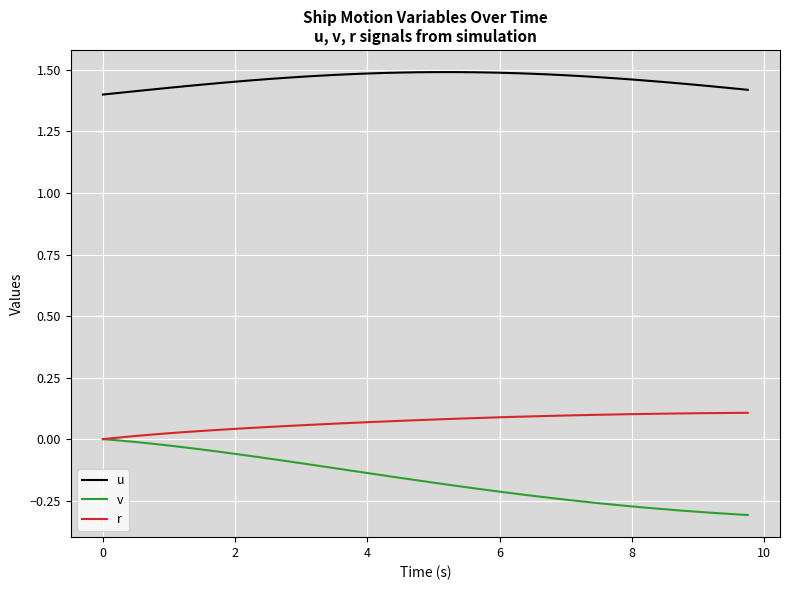

Which series has the largest total across all categories?

u